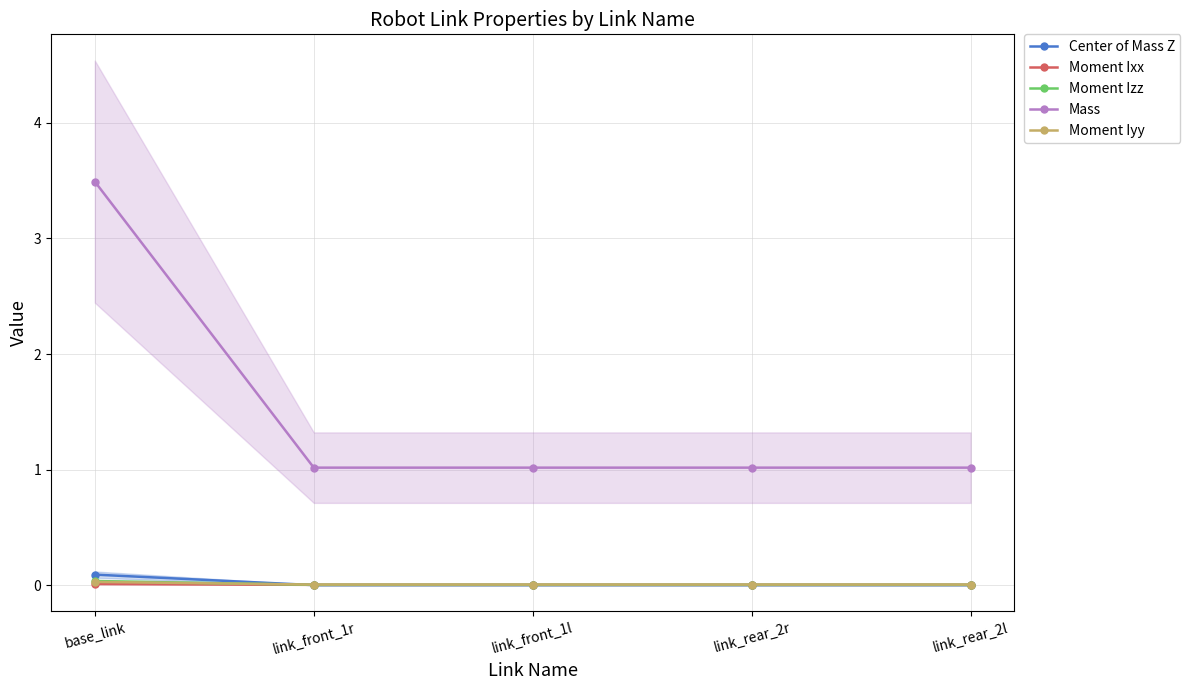

Which series has the largest range (max minus min)?

Mass